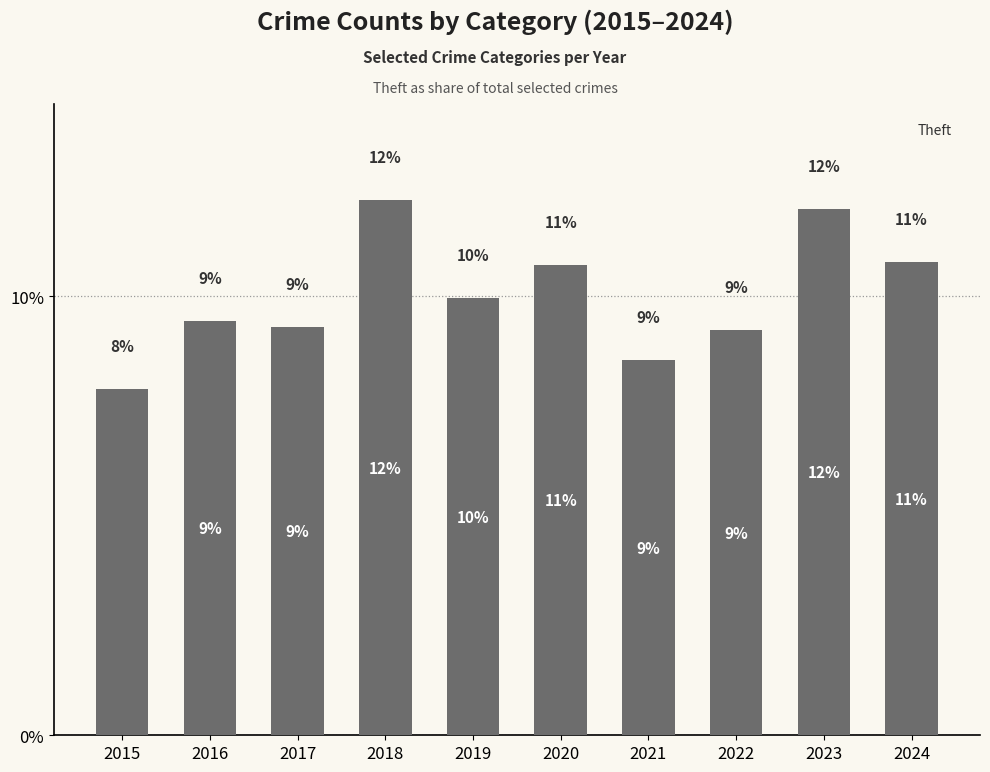

Approximately how many times larger is the value at 2020 compared to 2024?

1.0